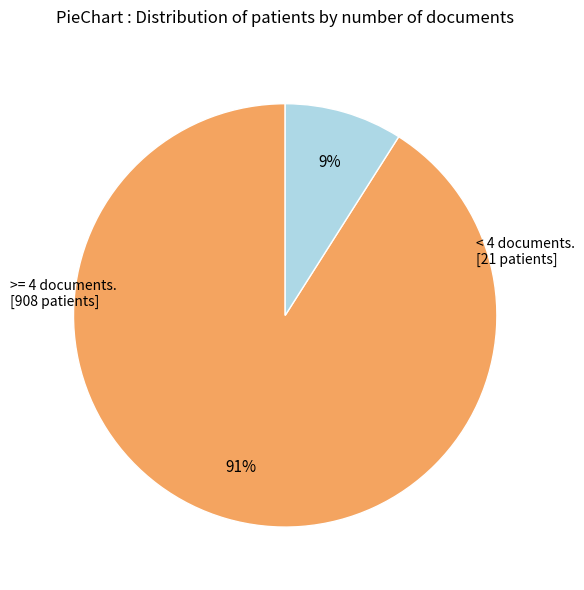

How many slices are in this pie chart?

2